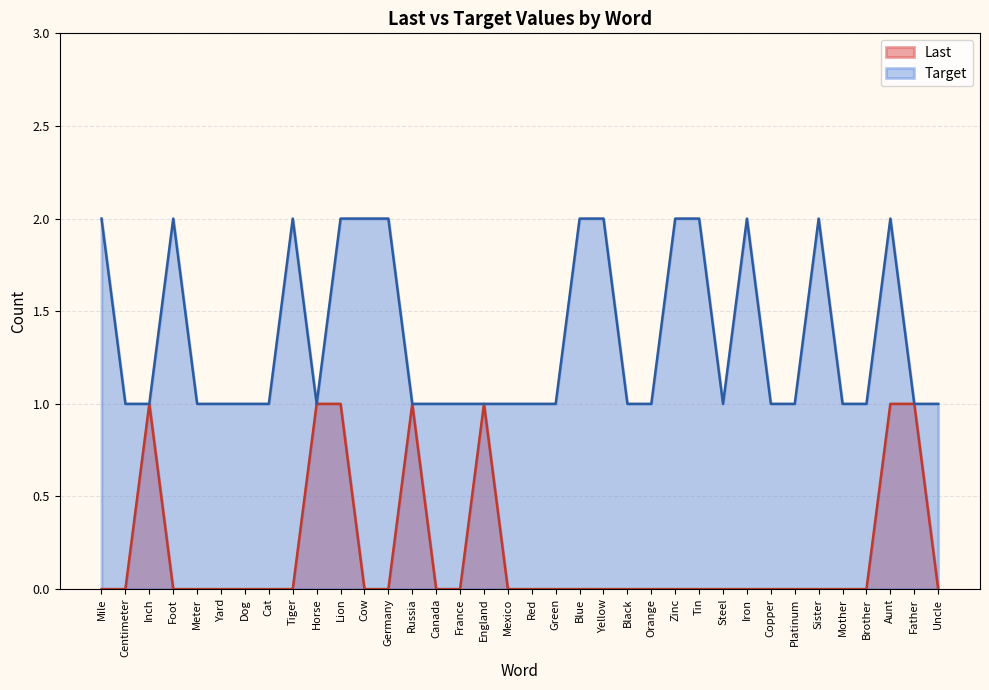

What is the value of the Last point at the 14th from the left?

1